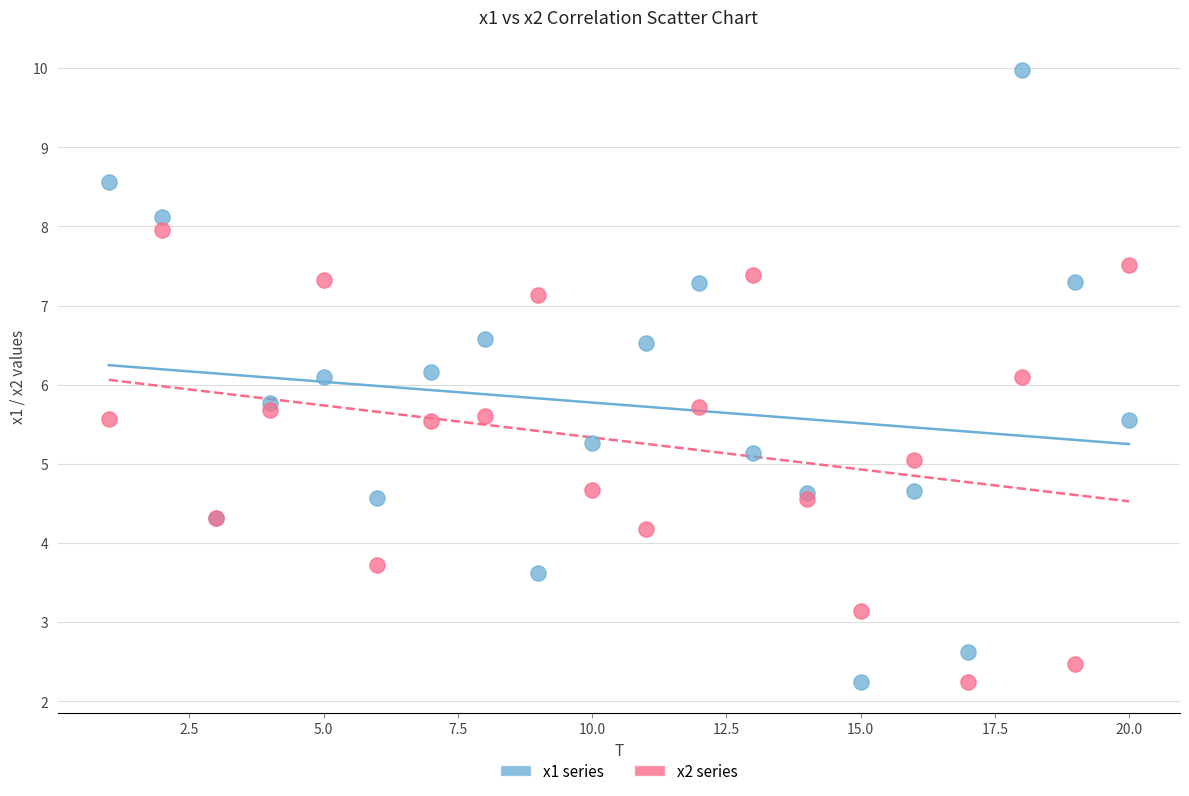

Which series reaches the maximum Y coordinate?

x1 series